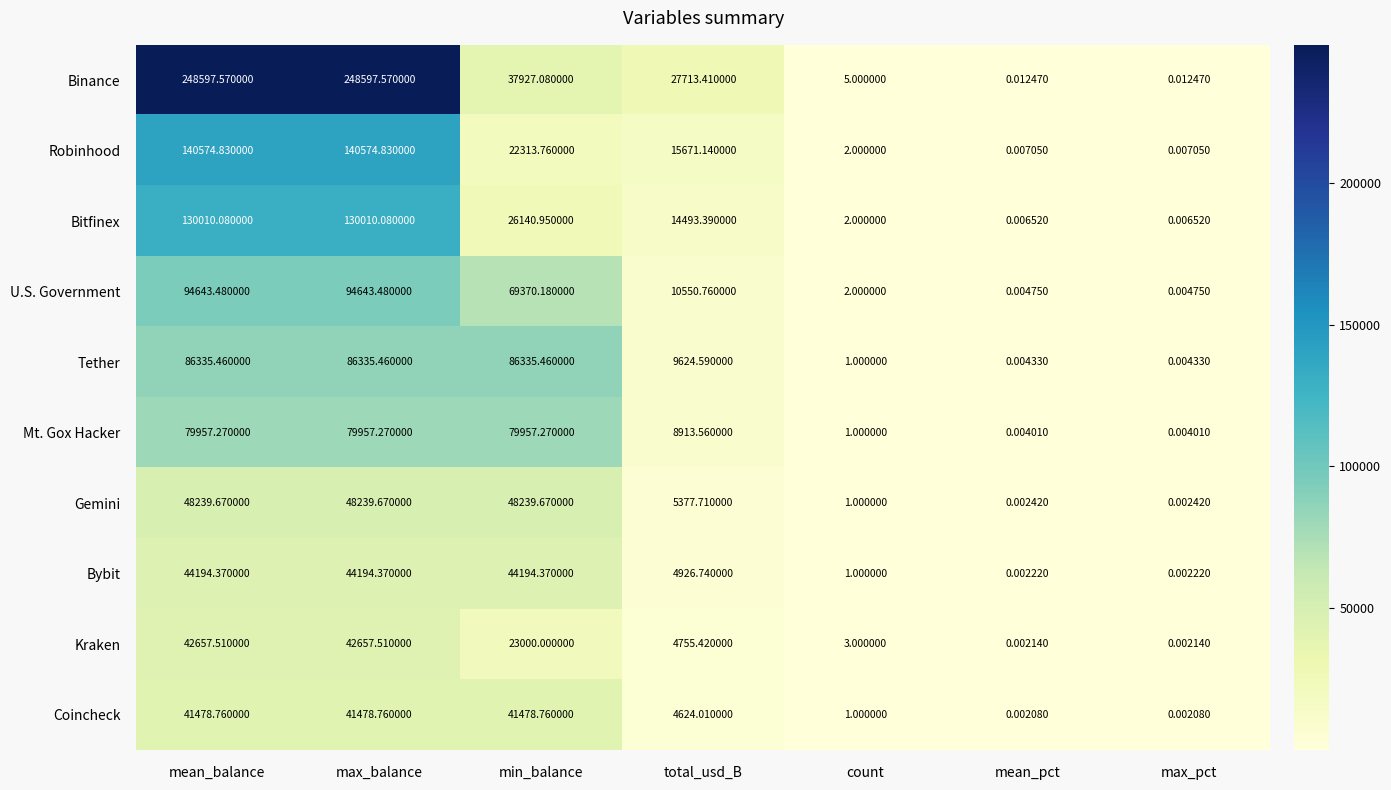

Between total_usd_B and mean_pct, which series saw the biggest shift?

Binance